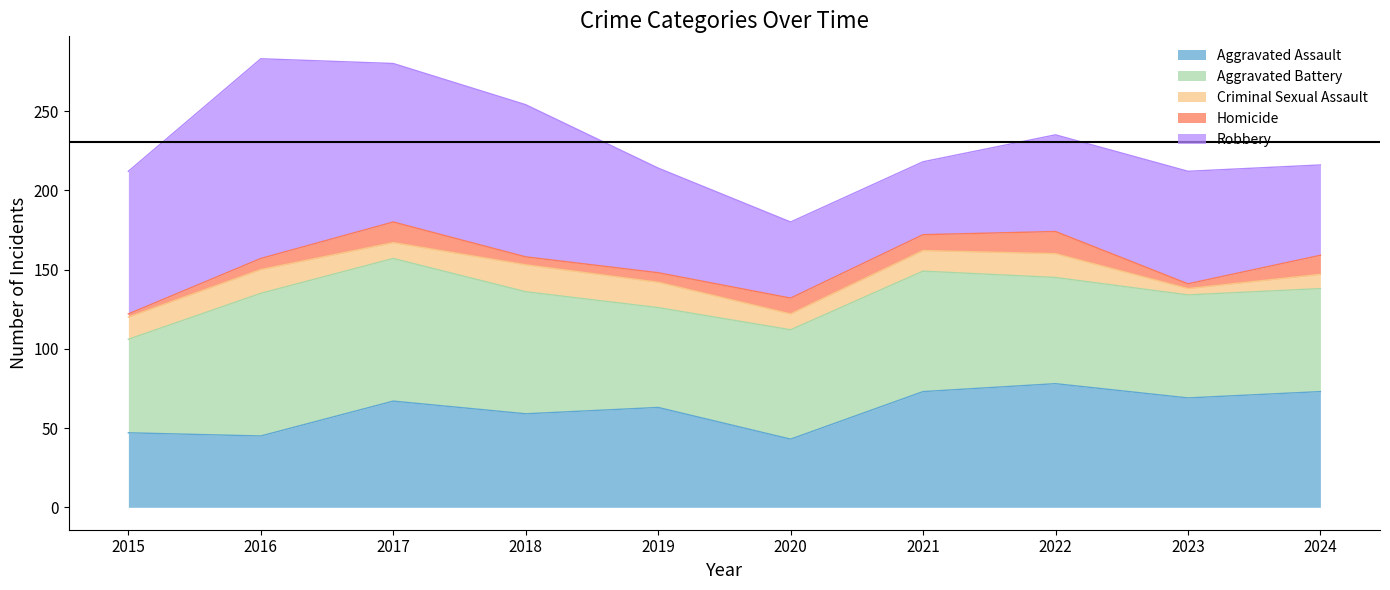

What is the average value of the Homicide series?

8